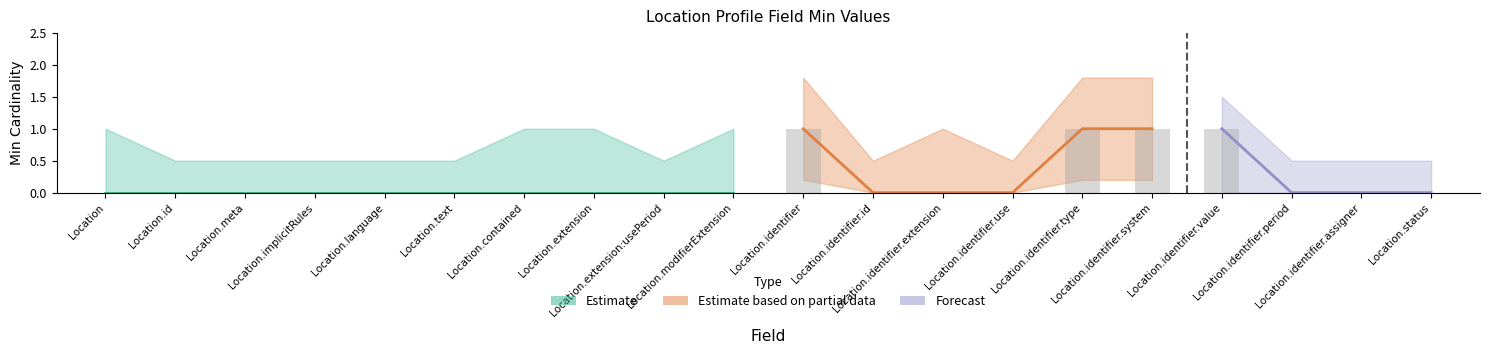

The value at Location.extension is 0. True or false?

True